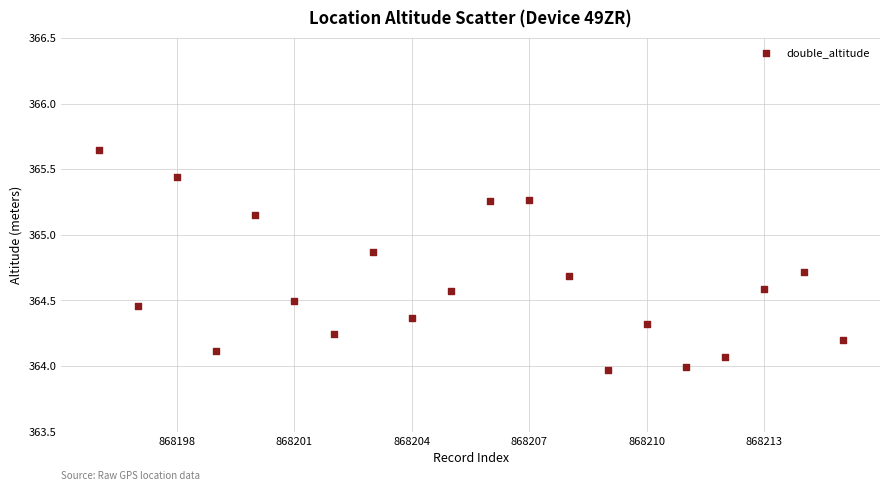

Count the number of points in this scatter plot.

20